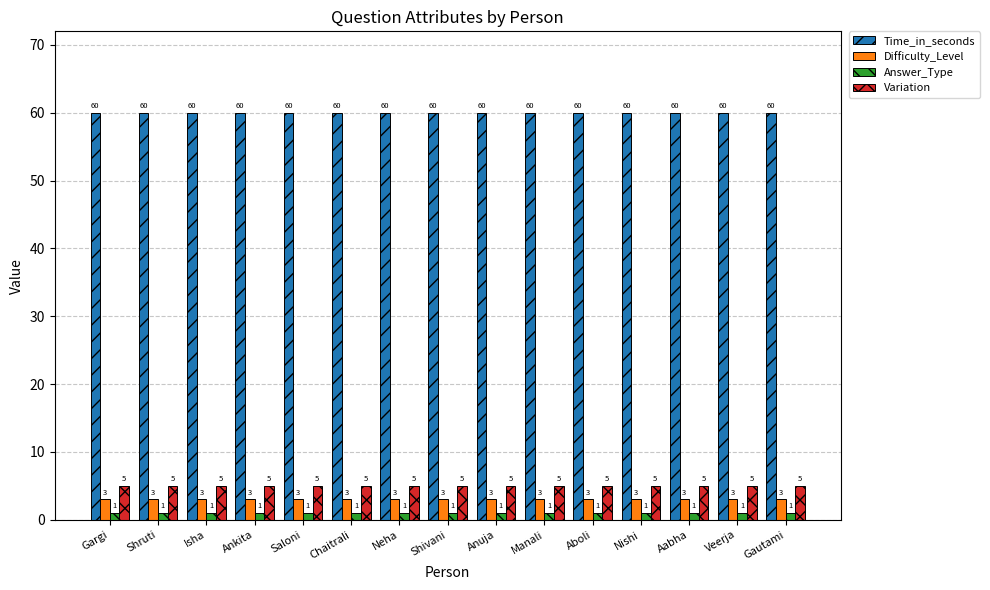

Reading left to right, transcribe all the data shown in this chart.

Time_in_seconds: Gargi=60	Shruti=60	Isha=60	Ankita=60	Saloni=60	Chaitrali=60	Neha=60	Shivani=60	Anuja=60	Manali=60	Aboli=60	Nishi=60	Aabha=60	Veerja=60	Gautami=60
Difficulty_Level: Gargi=3	Shruti=3	Isha=3	Ankita=3	Saloni=3	Chaitrali=3	Neha=3	Shivani=3	Anuja=3	Manali=3	Aboli=3	Nishi=3	Aabha=3	Veerja=3	Gautami=3
Answer_Type: Gargi=1	Shruti=1	Isha=1	Ankita=1	Saloni=1	Chaitrali=1	Neha=1	Shivani=1	Anuja=1	Manali=1	Aboli=1	Nishi=1	Aabha=1	Veerja=1	Gautami=1
Variation: Gargi=5	Shruti=5	Isha=5	Ankita=5	Saloni=5	Chaitrali=5	Neha=5	Shivani=5	Anuja=5	Manali=5	Aboli=5	Nishi=5	Aabha=5	Veerja=5	Gautami=5